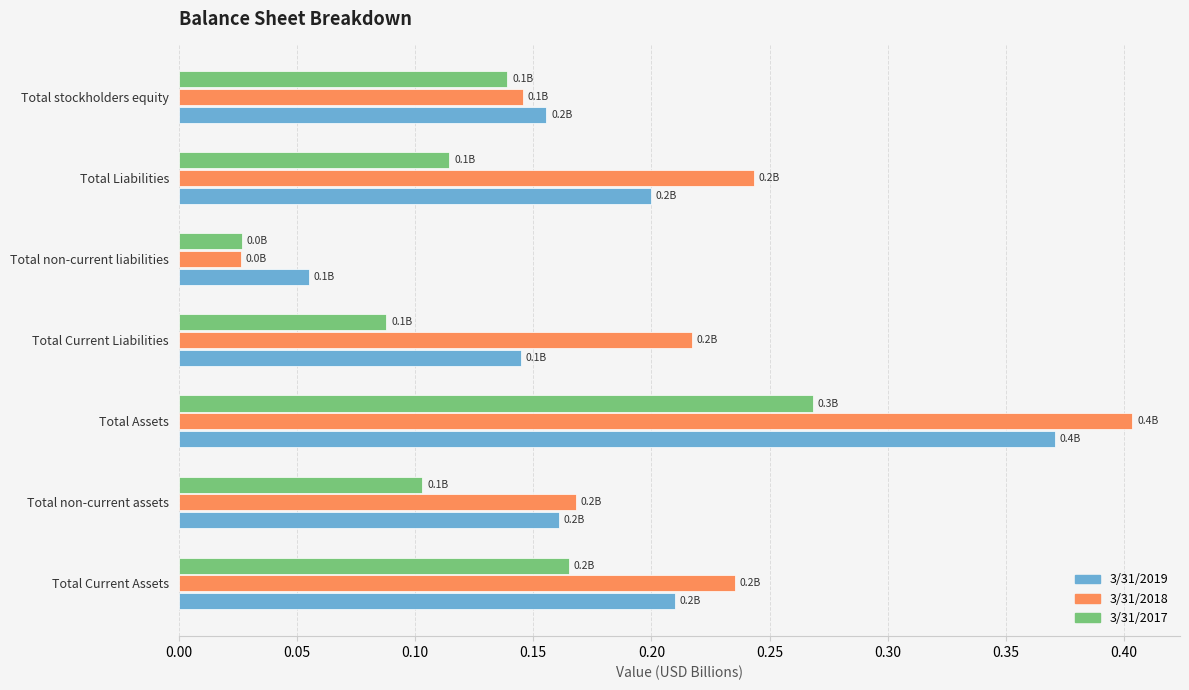

The 3/31/2018 series shows 0.2 at Total Liabilities. True or false?

True